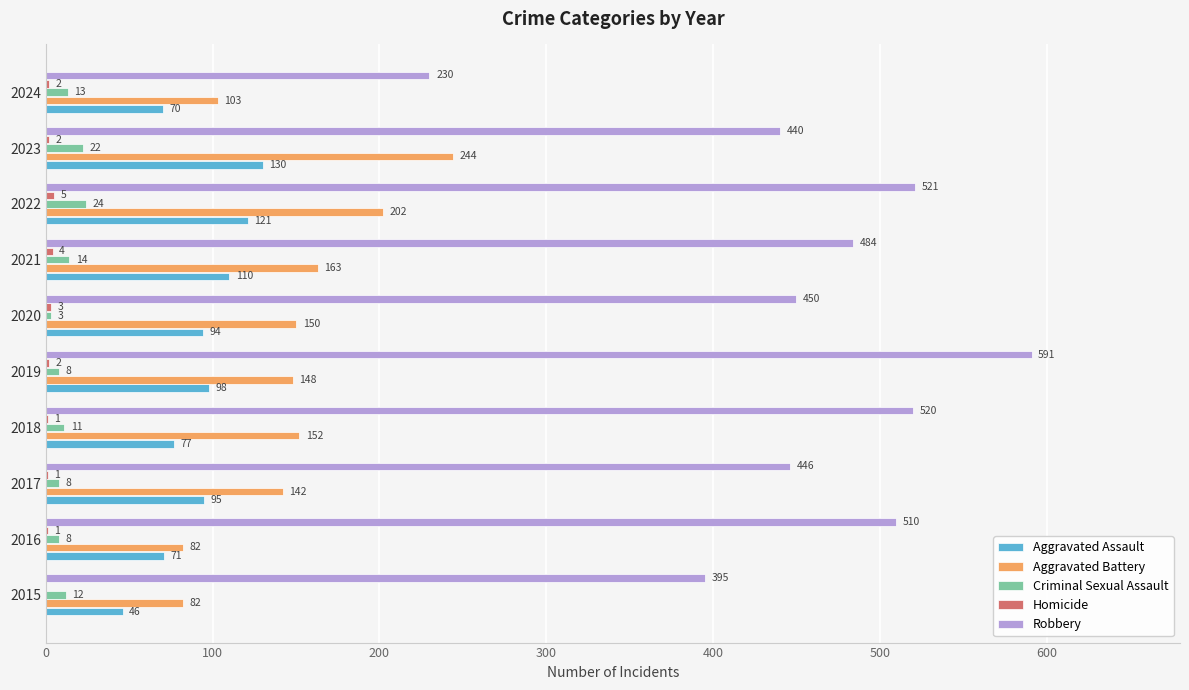

What value does the Criminal Sexual Assault series have at 2024?

13